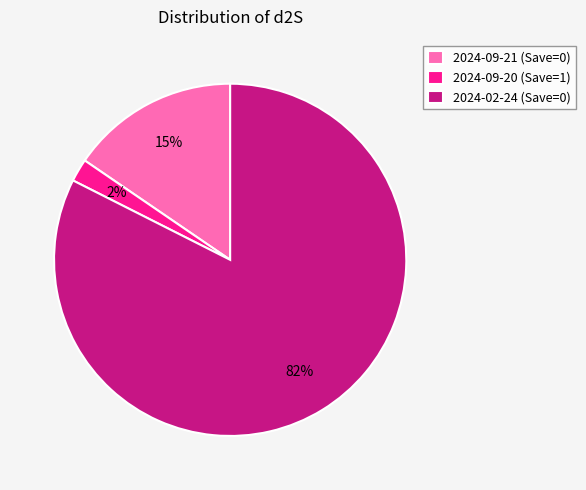

Is it true that 2024-09-21 (Save=0) is 15% of the pie?

True